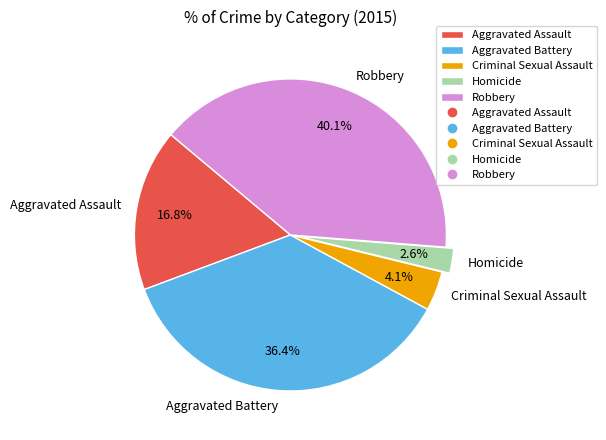

What is the ratio of the value at Aggravated Battery to the value at Criminal Sexual Assault?

8.9